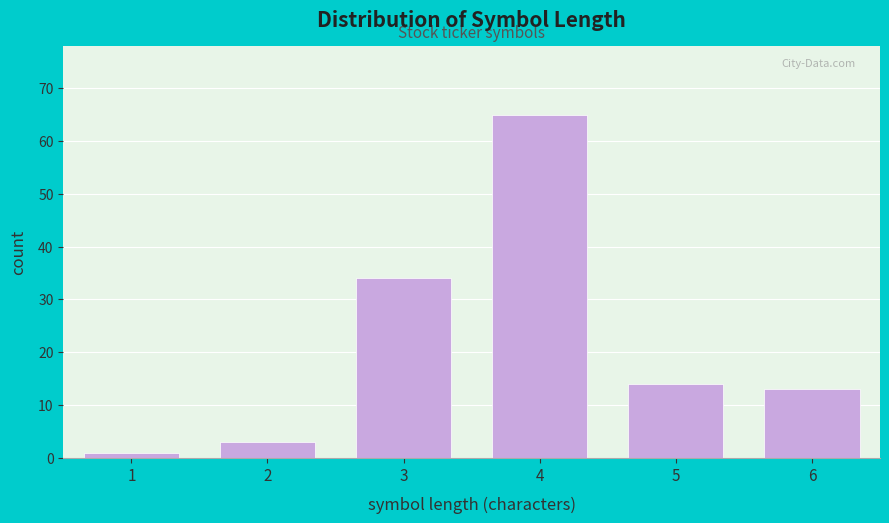

Reading left to right, transcribe all the data shown in this chart.

1=1	2=3	3=34	4=65	5=14	6=13